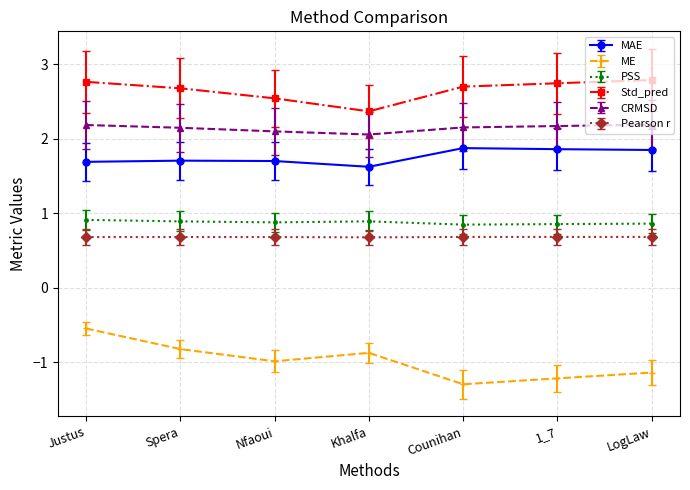

What is the difference between the maximum and minimum values in the ME series?

0.7